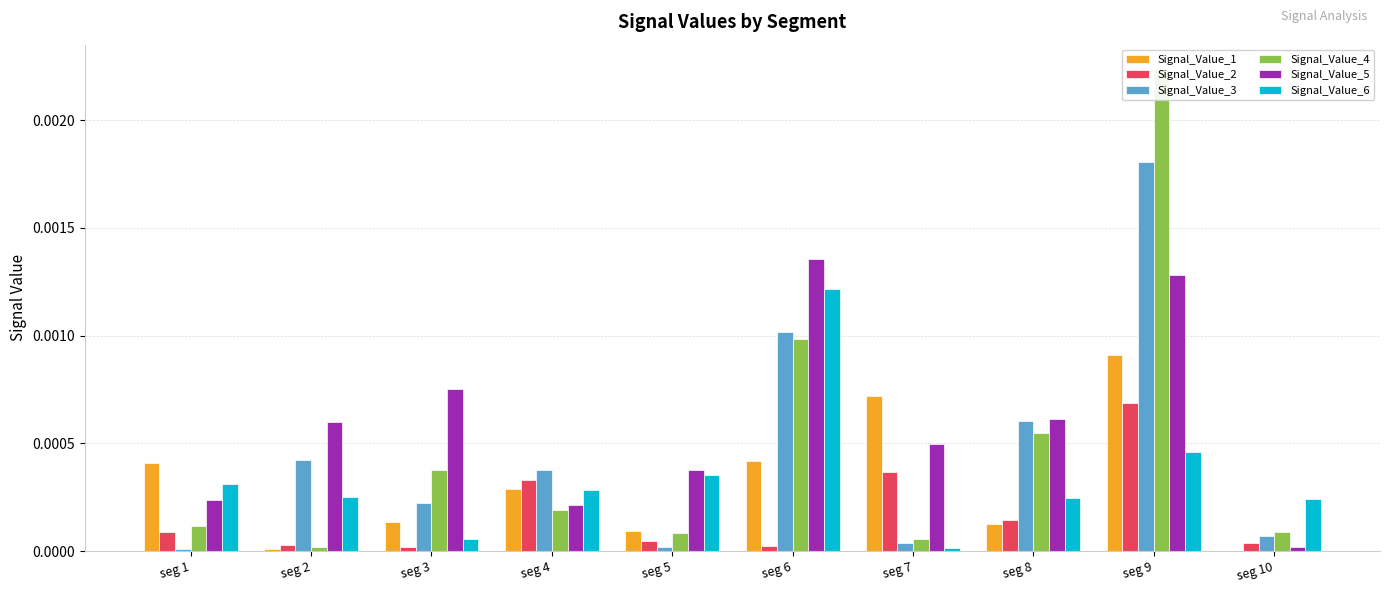

Is it true that Signal_Value_6 equals 0.0 at seg 10?

True